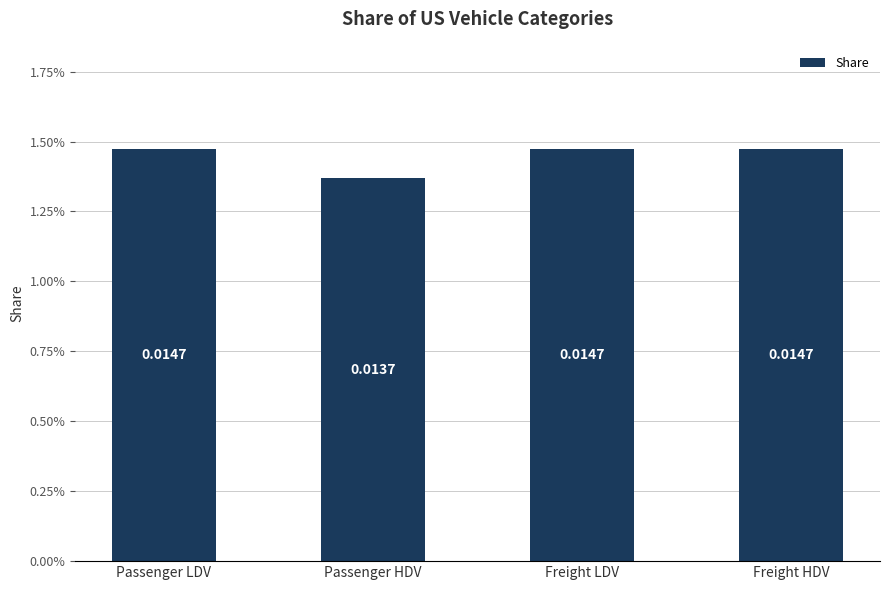

What is the label of the 1st bar from the left?

Passenger LDV